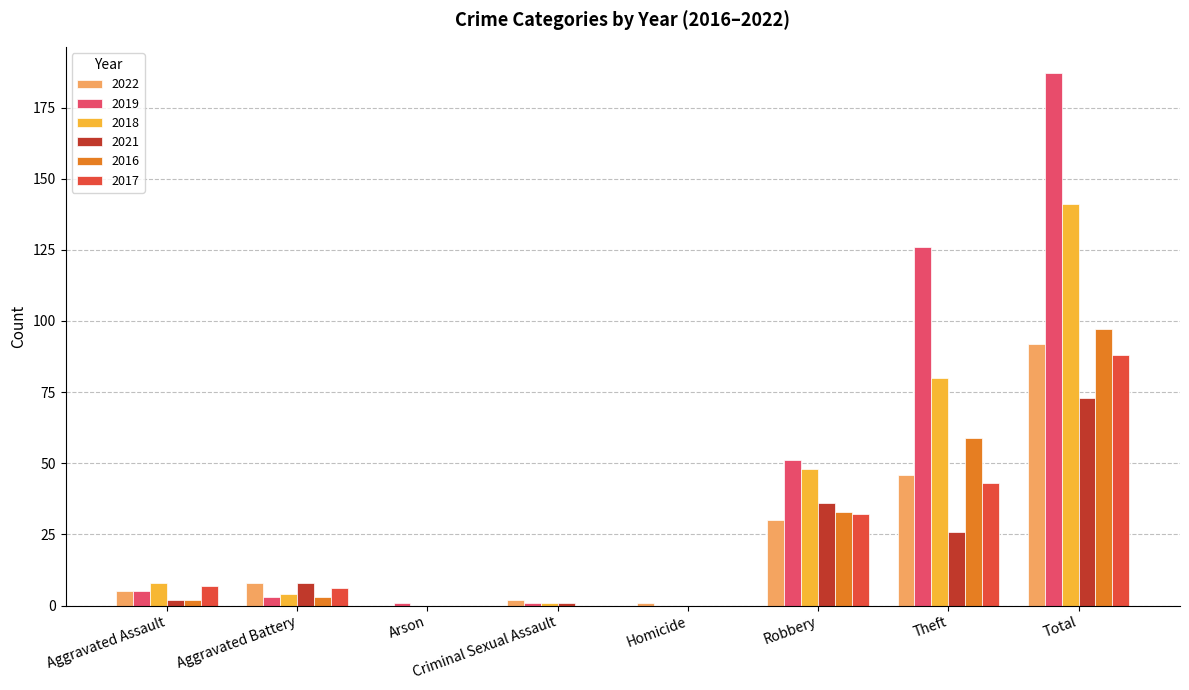

At which category is the sum across all series the highest?

Total